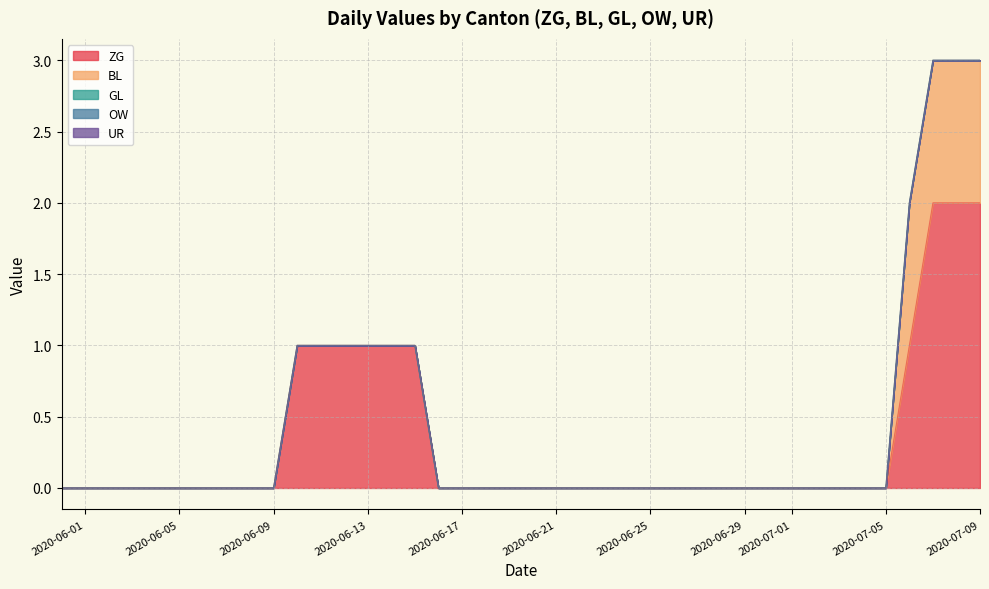

Rank the series by their maximum value, from highest to lowest.

ZG, BL, GL, OW, UR